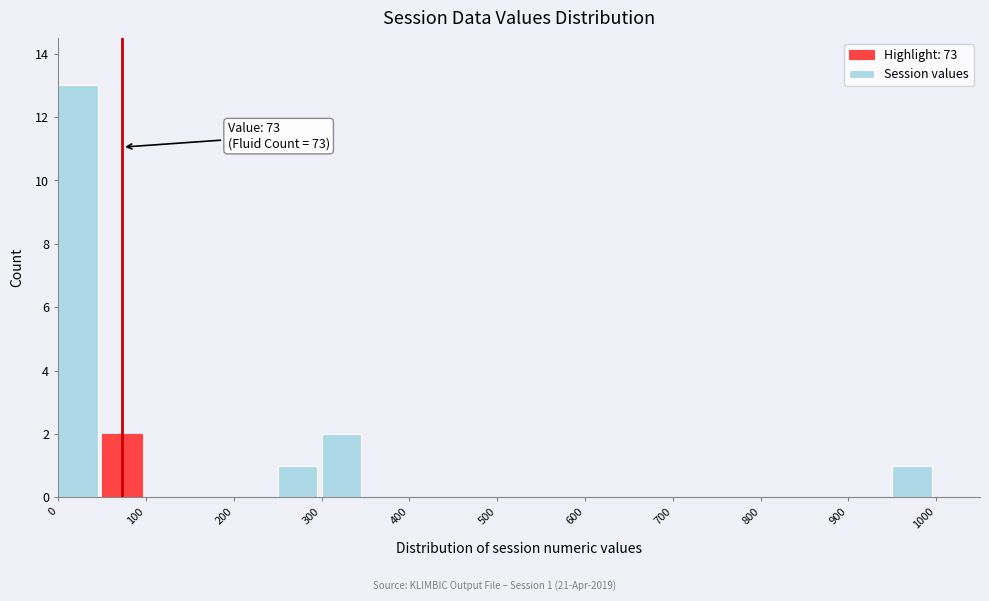

Which range on the x-axis has the tallest bar?

0 to 50